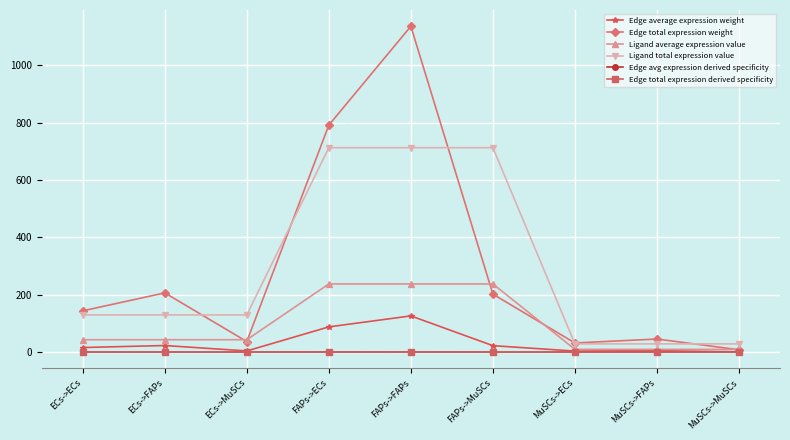

What is the label of the 9th point from the left?

MuSCs->MuSCs